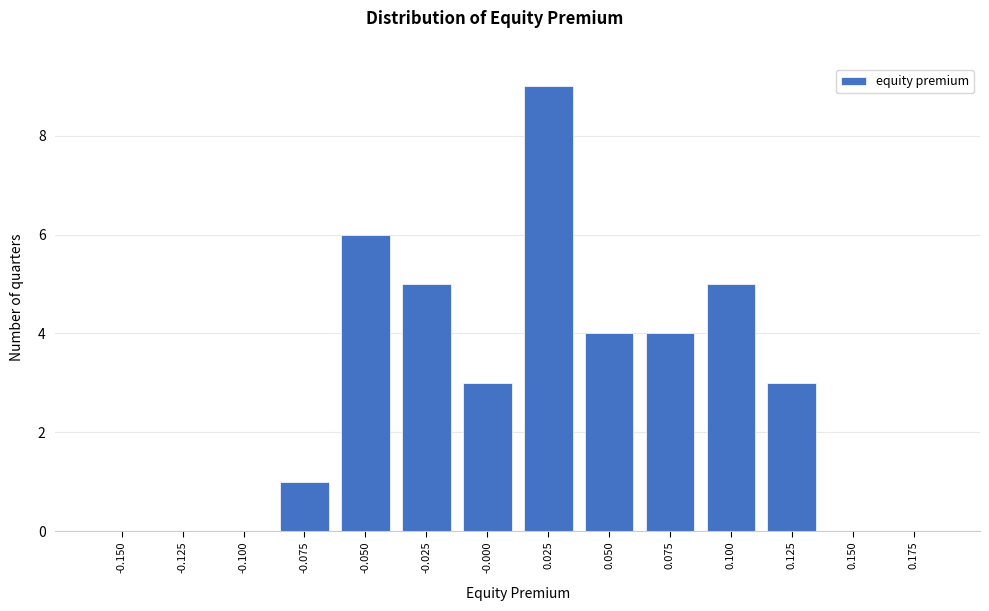

Reading right to left, extract all data points from this chart.

0.175=0	0.150=0	0.125=3	0.100=5	0.075=4	0.050=4	0.025=9	-0.000=3	-0.025=5	-0.050=6	-0.075=1	-0.100=0	-0.125=0	-0.150=0